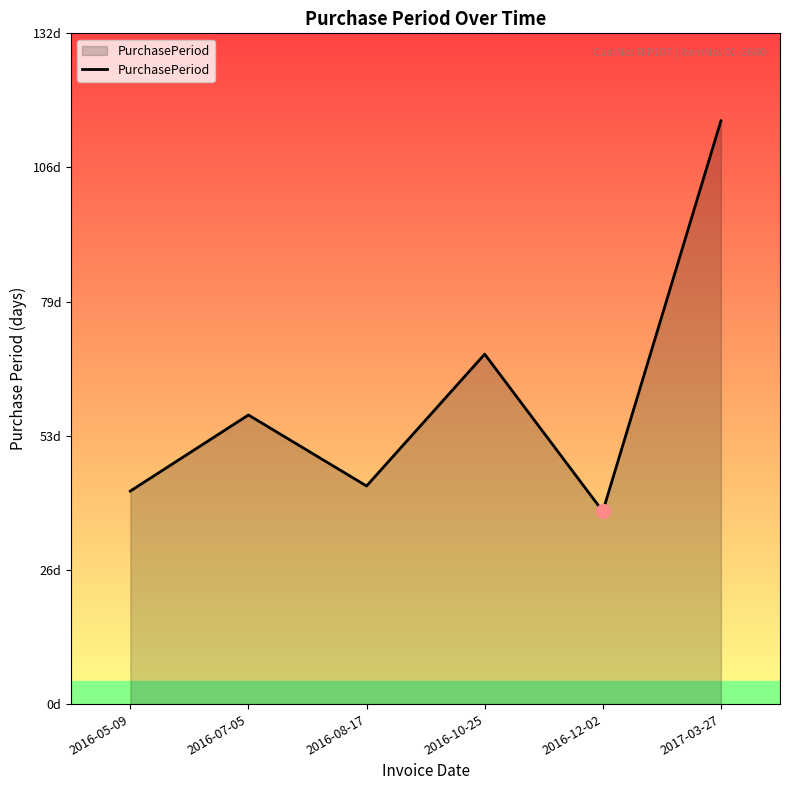

Reading right to left, transcribe all the data shown in this chart.

115	38	69	43	57	42